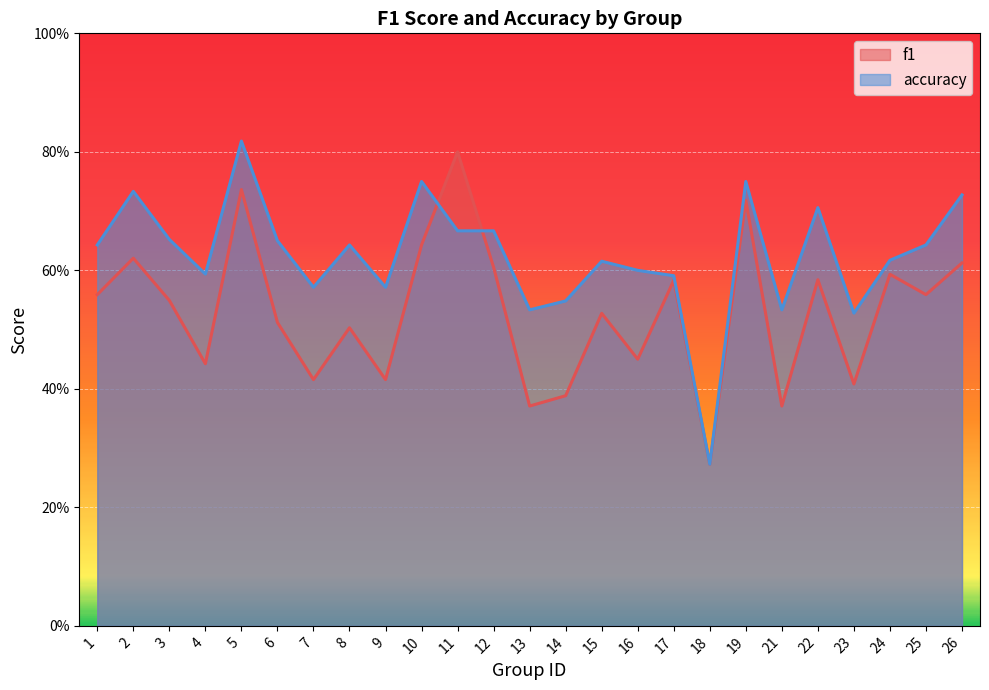

Reading left to right, extract all data points from this chart.

f1: 0.6	0.6	0.5	0.4	0.7	0.5	0.4	0.5	0.4	0.6	0.8	0.6	0.4	0.4	0.5	0.5	0.6	0.3	0.7	0.4	0.6	0.4	0.6	0.6	0.6
accuracy: 0.6	0.7	0.7	0.6	0.8	0.7	0.6	0.6	0.6	0.8	0.7	0.7	0.5	0.5	0.6	0.6	0.6	0.3	0.8	0.5	0.7	0.5	0.6	0.6	0.7